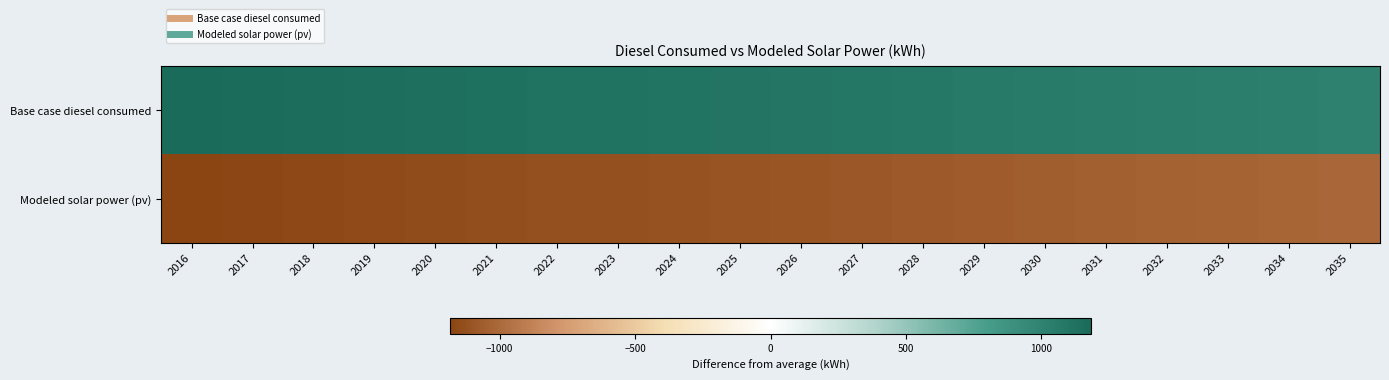

List the series in order of their overall mean, highest first.

Base case diesel consumed, Modeled solar power (pv)